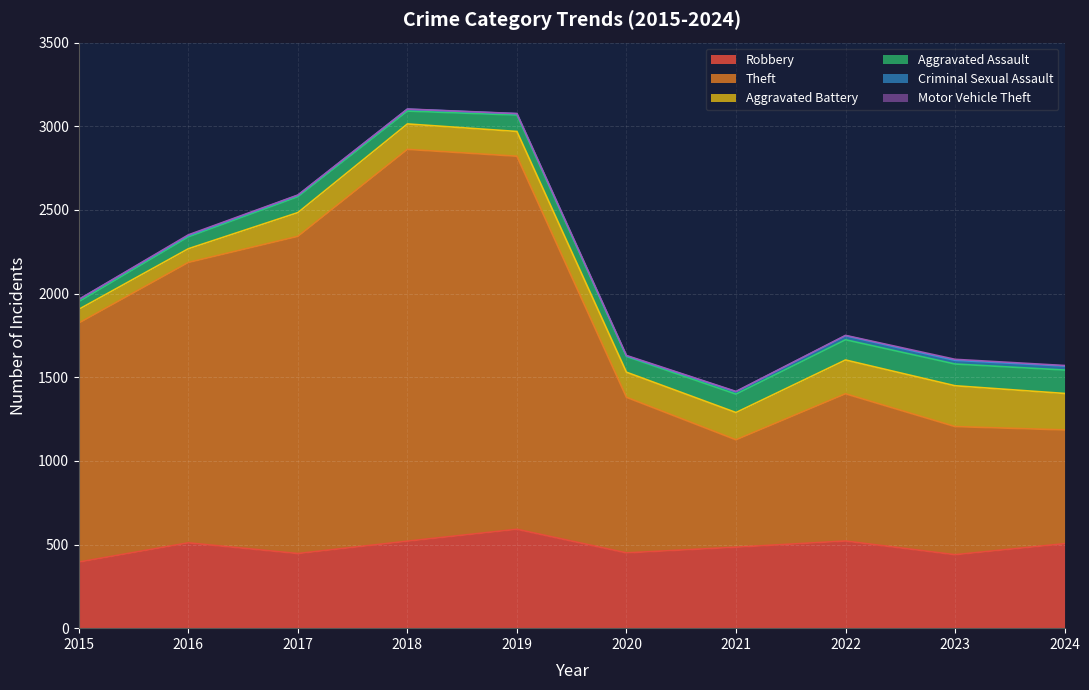

At which label does Theft first exceed 1429?

2016